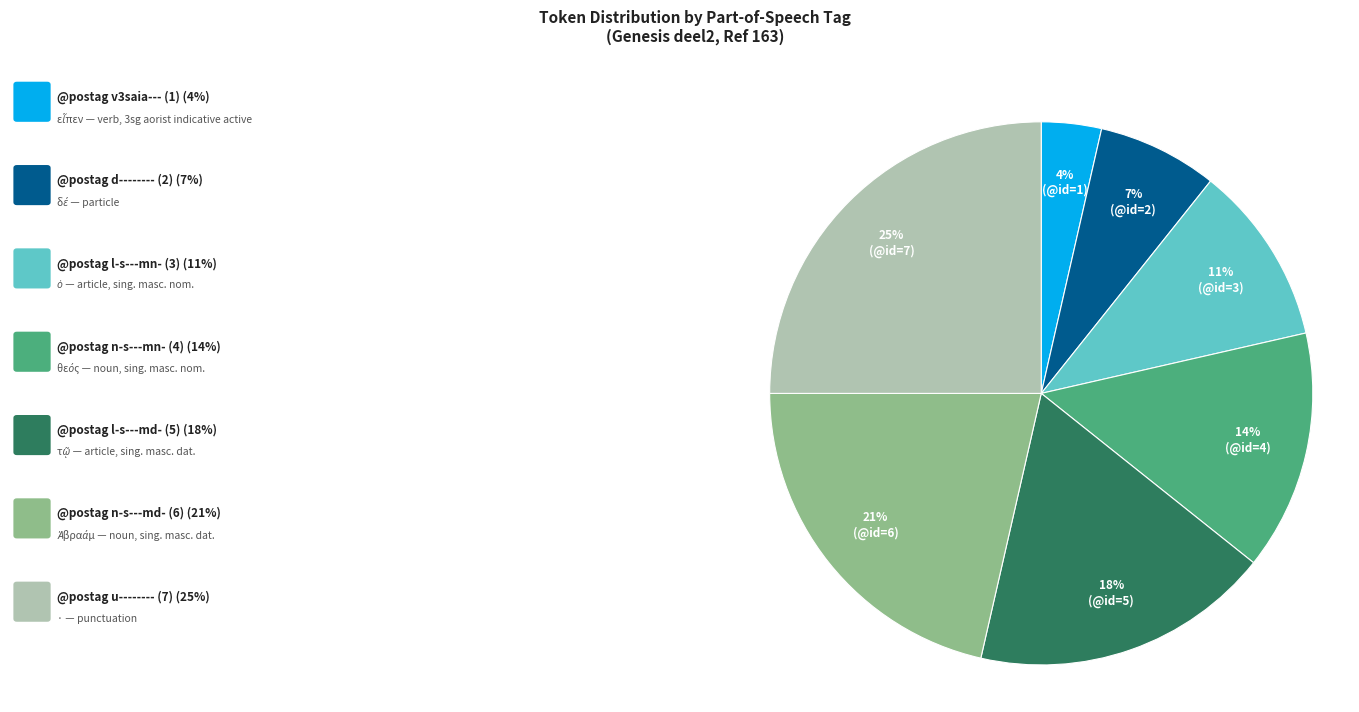

To the nearest percent, what is the difference between the largest and smallest slice percentages?

21%